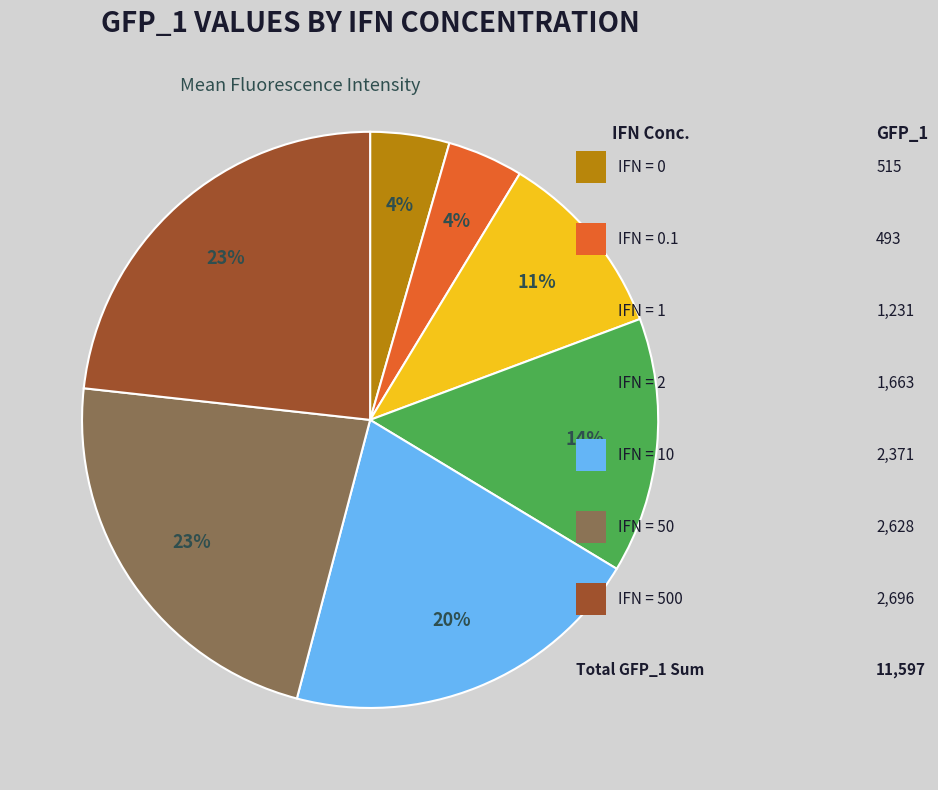

Is there a majority slice in this chart?

No